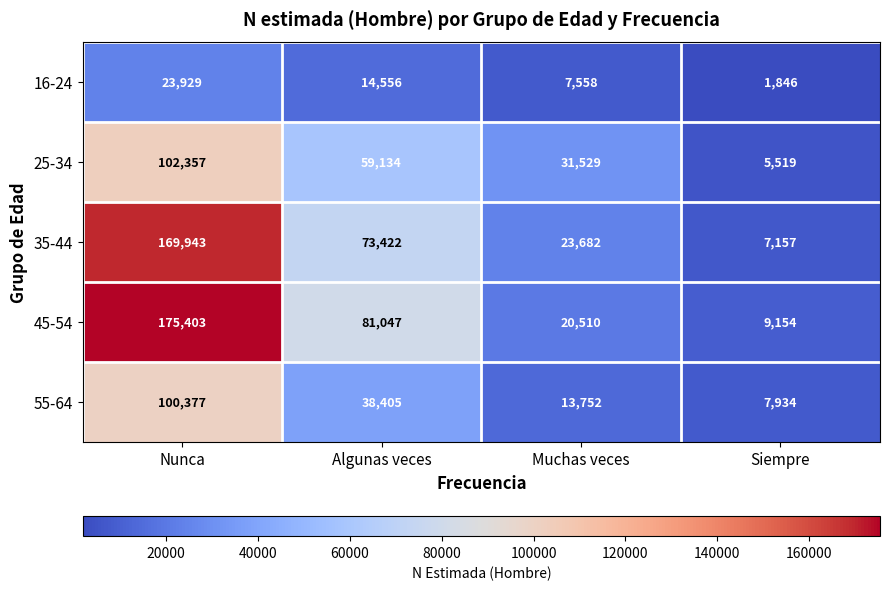

List the series in order of their peak value, lowest first.

16-24, 55-64, 25-34, 35-44, 45-54